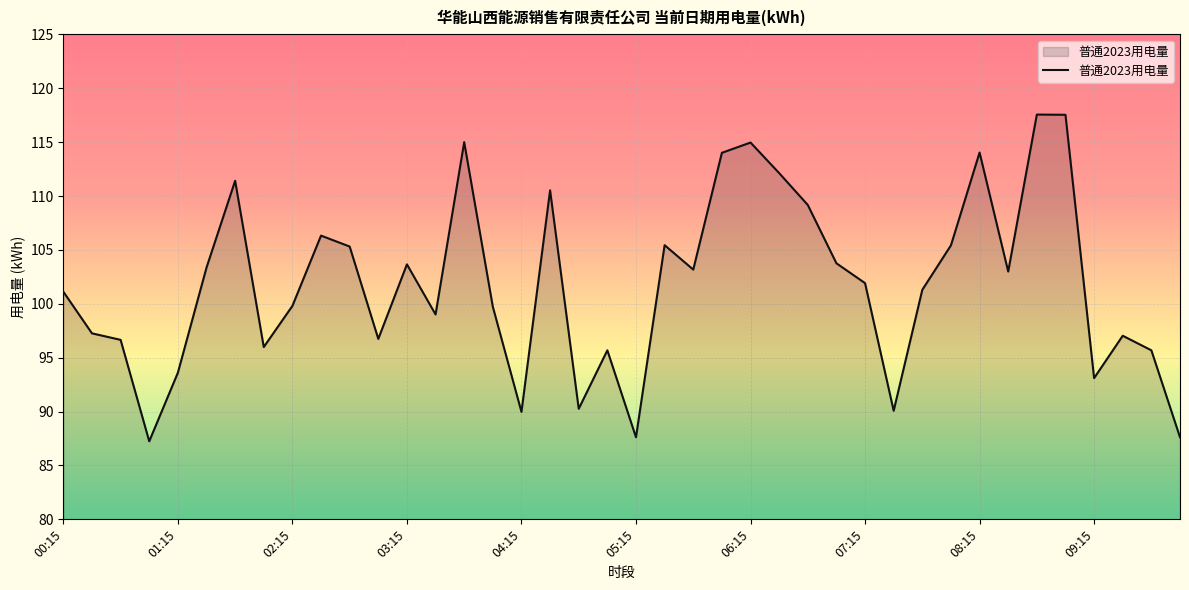

What is the maximum value shown in the chart?

117.6